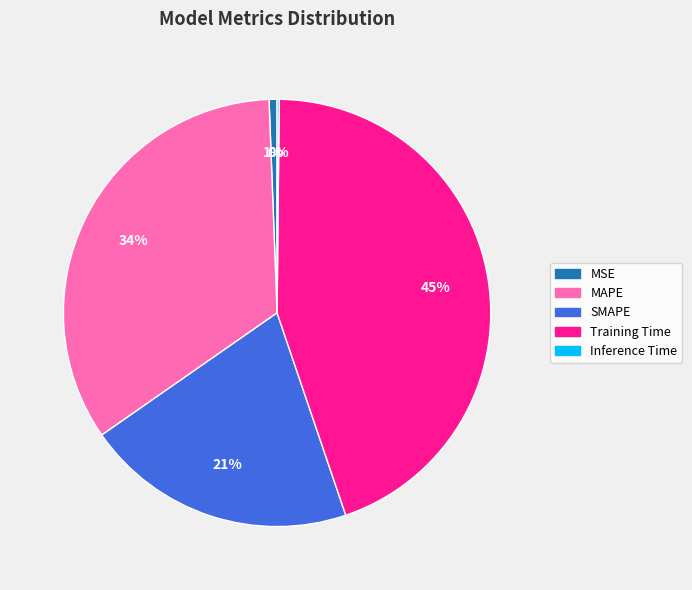

To the nearest percent, what is the difference between the Training Time and MAPE slice percentages?

11%